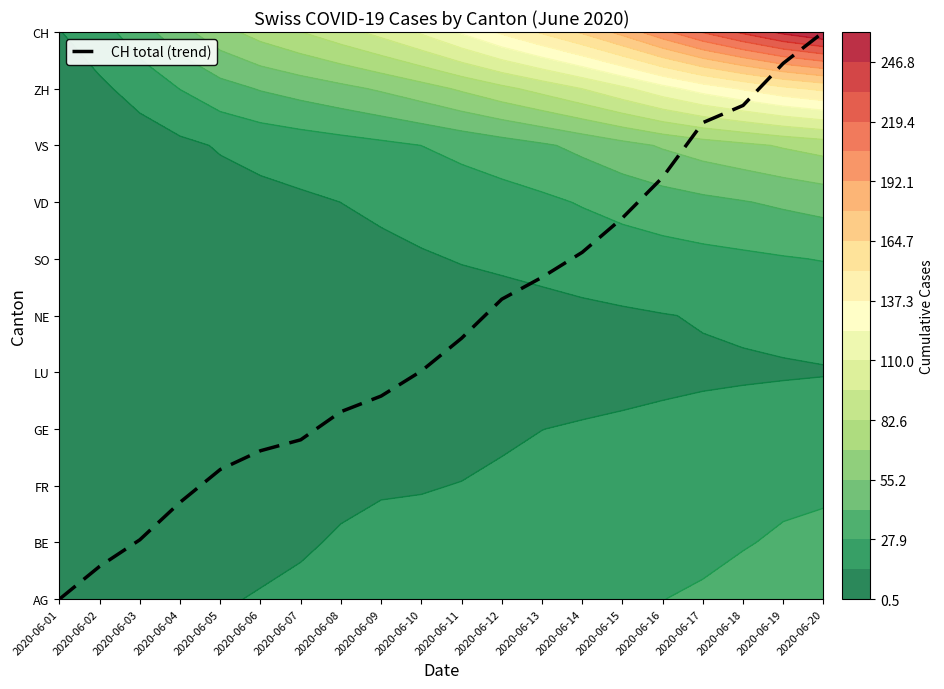

How many categories are shown in the chart?

20